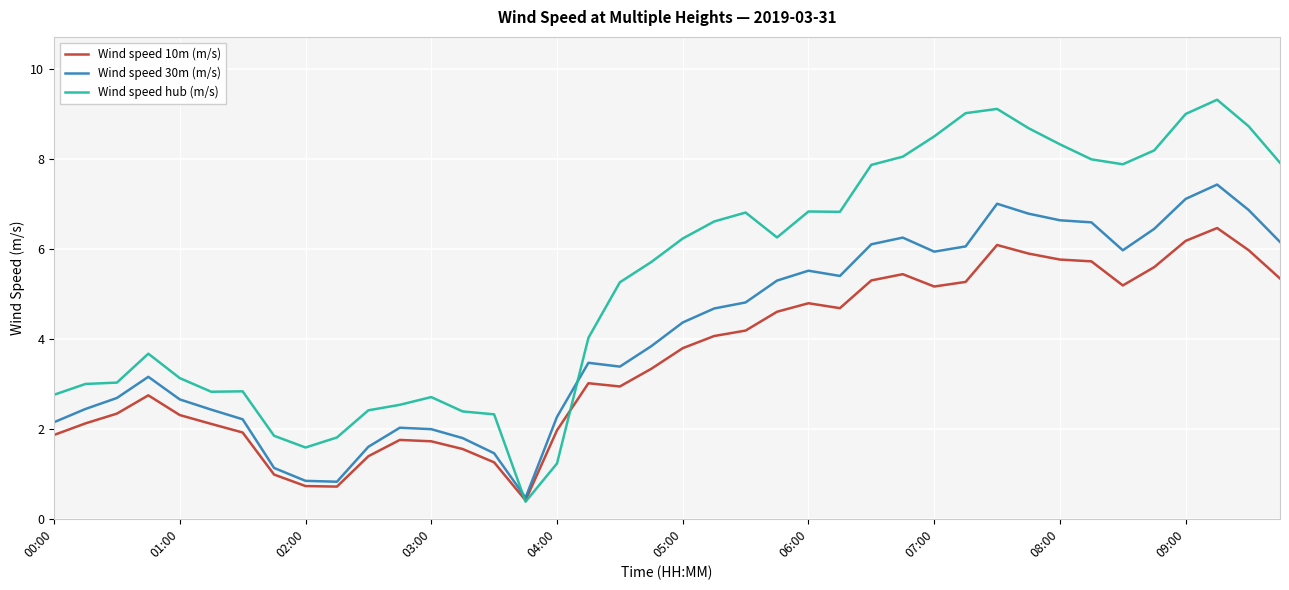

How many lines are shown in the chart?

3